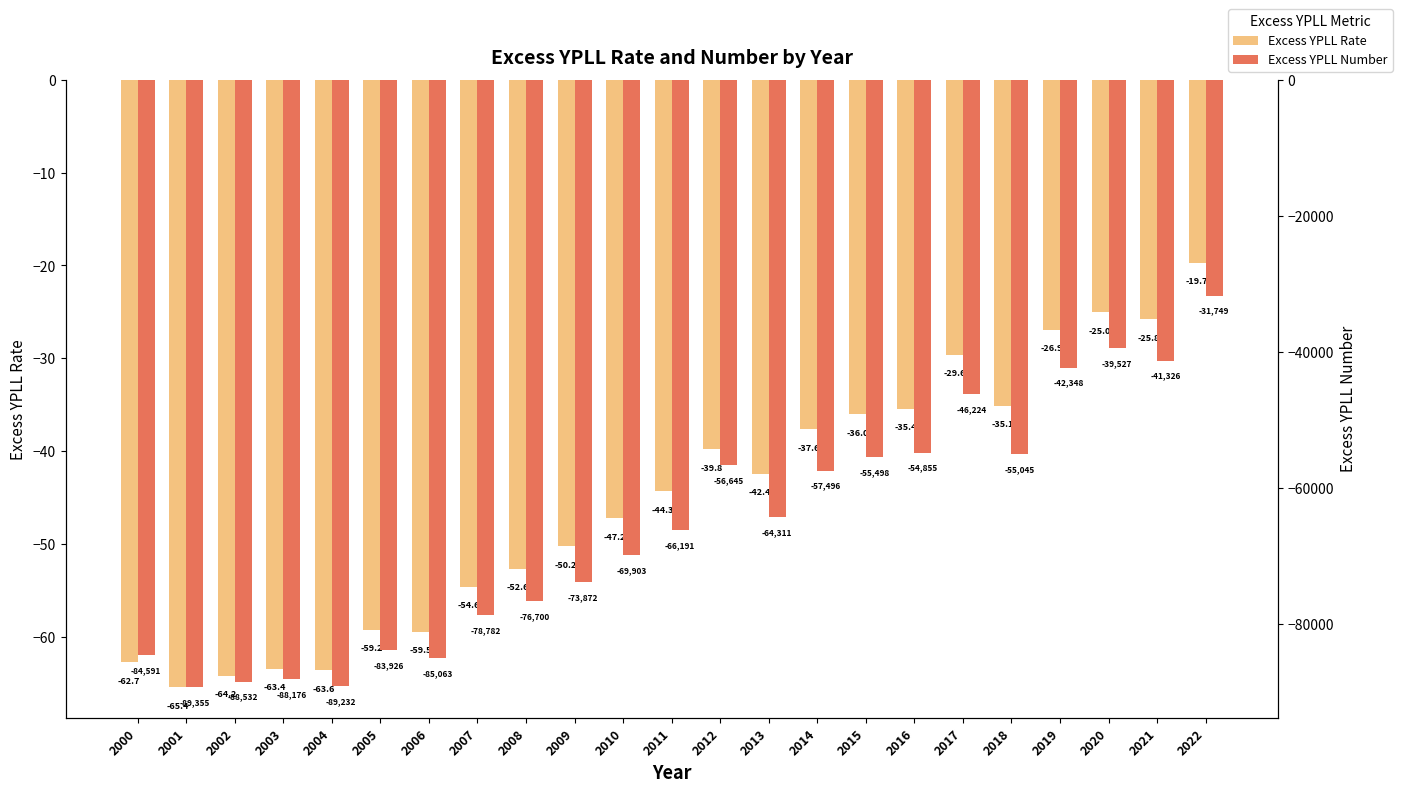

Which has a higher value, 2015 or 2008?

2015